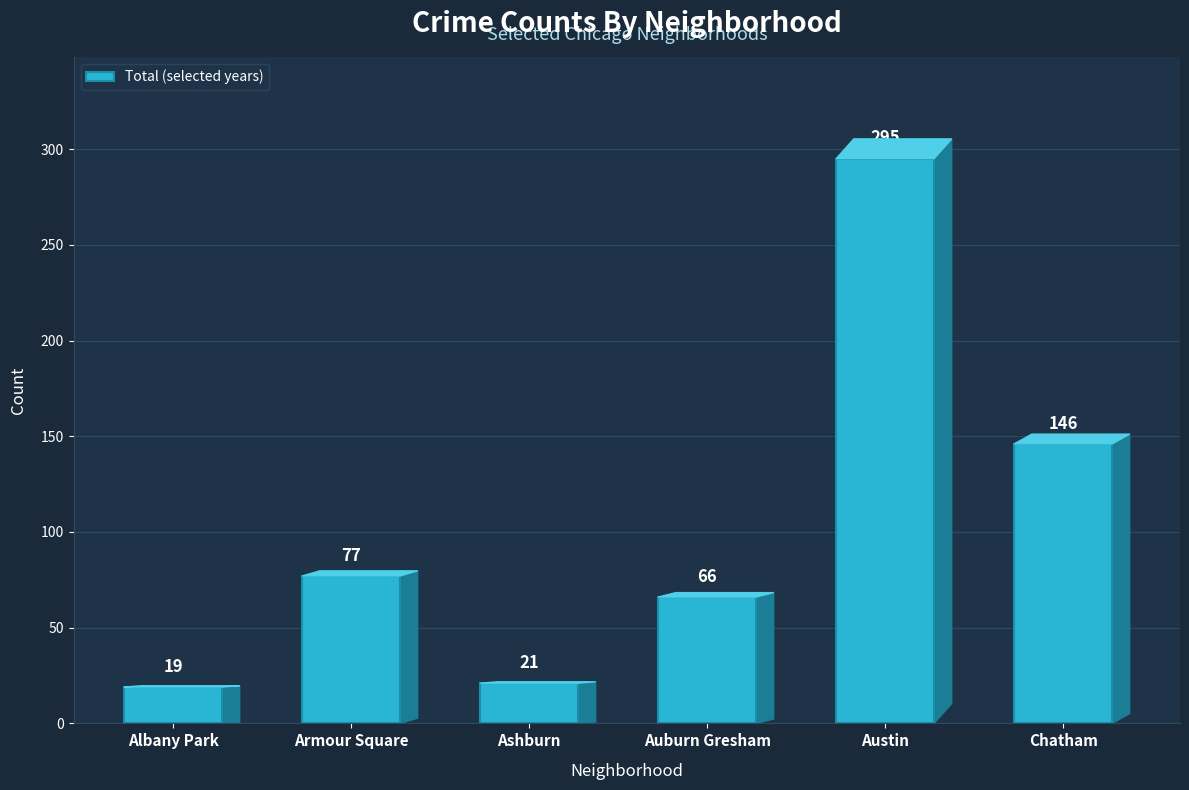

Is it true that the value at Ashburn is 35?

False